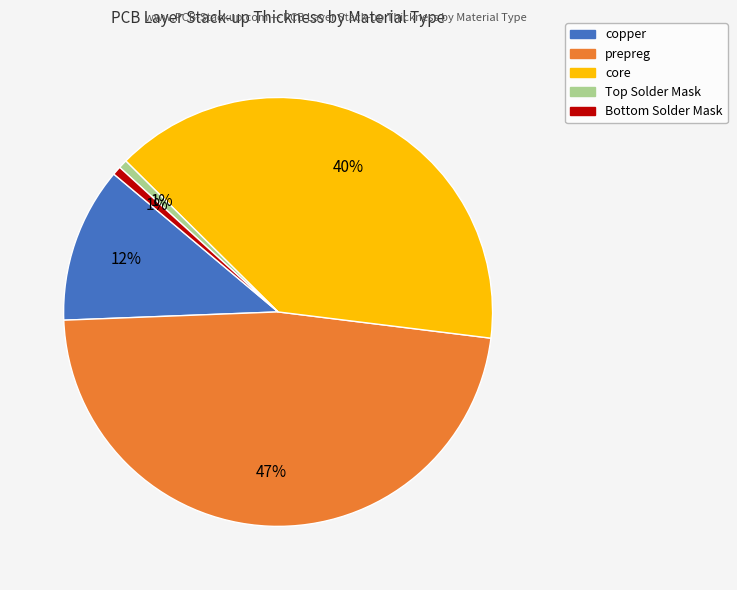

To the nearest percent, what is the average slice percentage?

20%